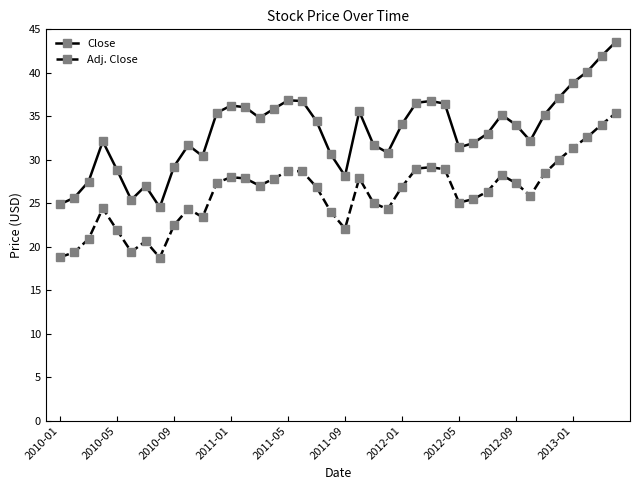

Which series has the largest range (max minus min)?

Close